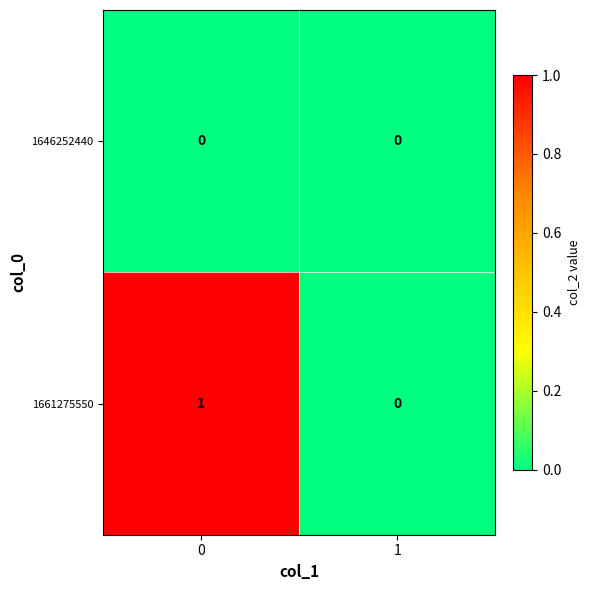

Is the value of 1661275550 at 0 greater than the value of 1646252440 at 1?

Yes